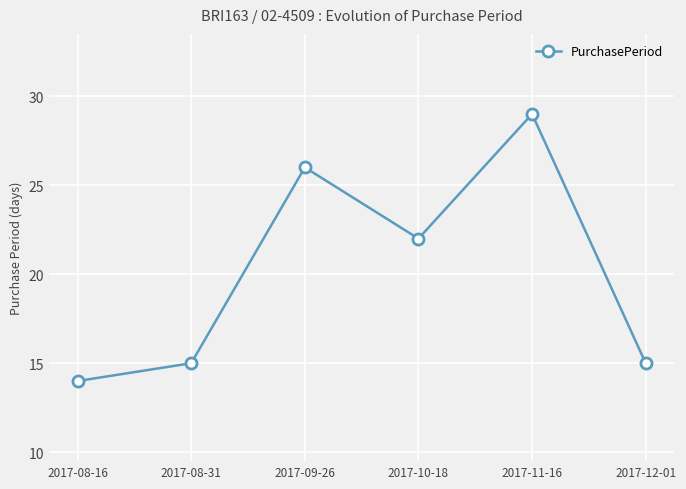

What value does the data have at 2017-10-18, to the nearest 5?

20